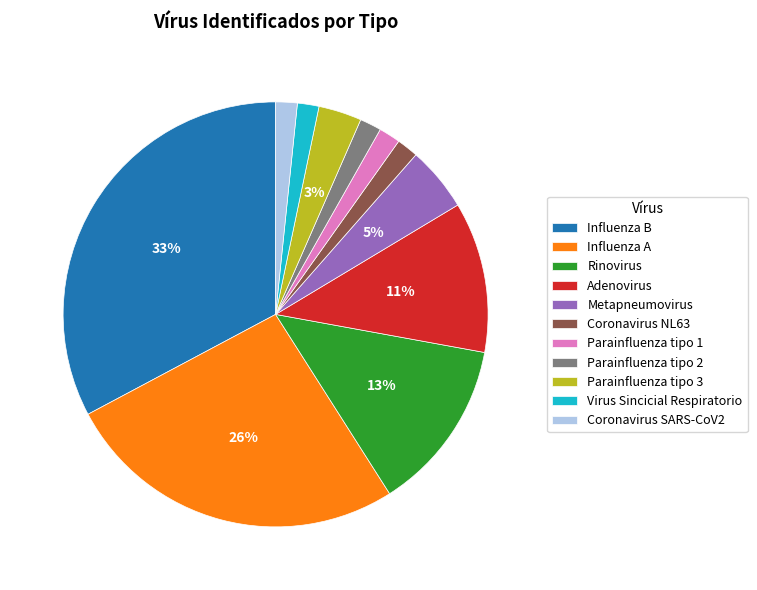

How many slices are in this pie chart?

11